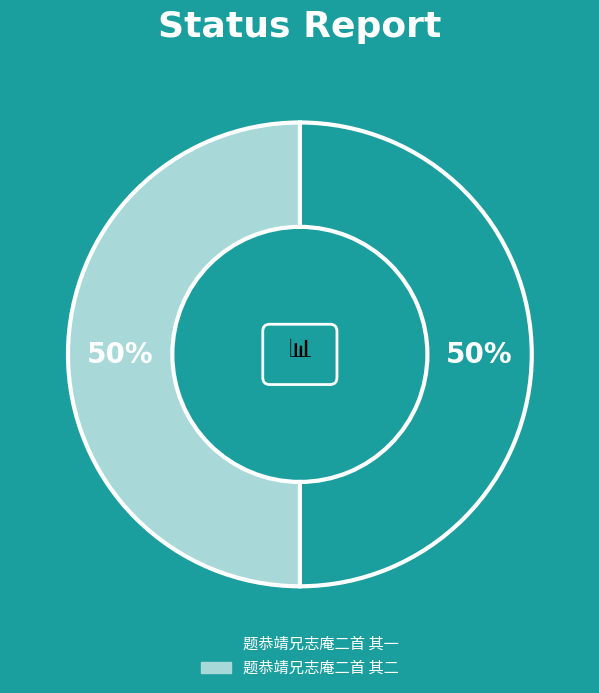

What percentage is NOT represented by 题恭靖兄志庵二首 其二?

50.0%